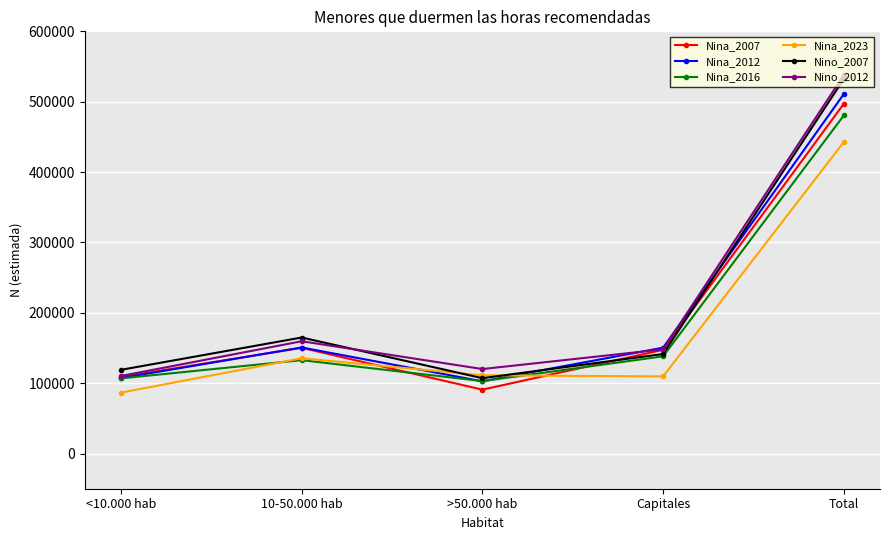

Is it true that Nina_2016 equals 106802 at <10.000 hab?

True